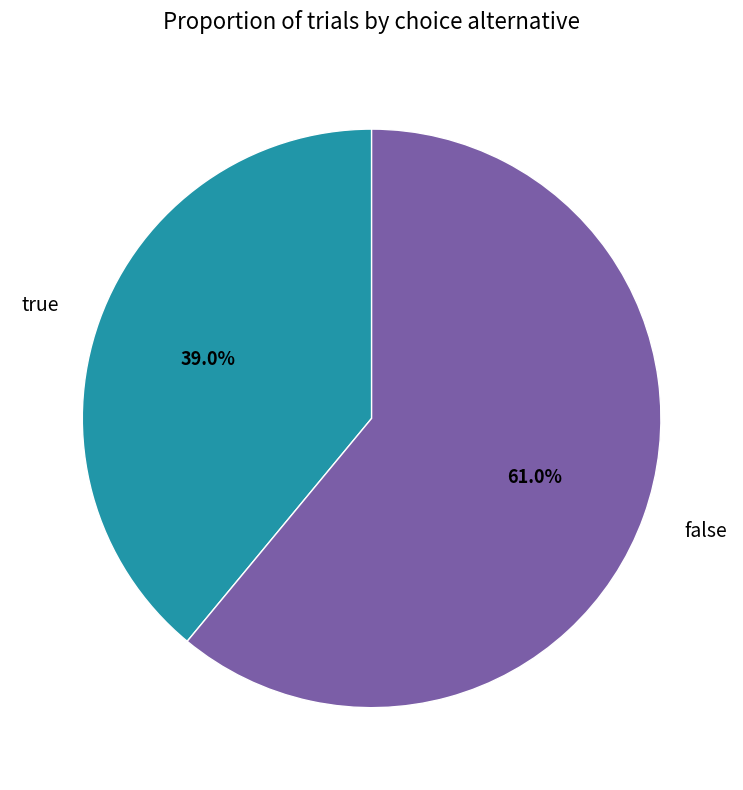

Between true and false, which is larger?

false